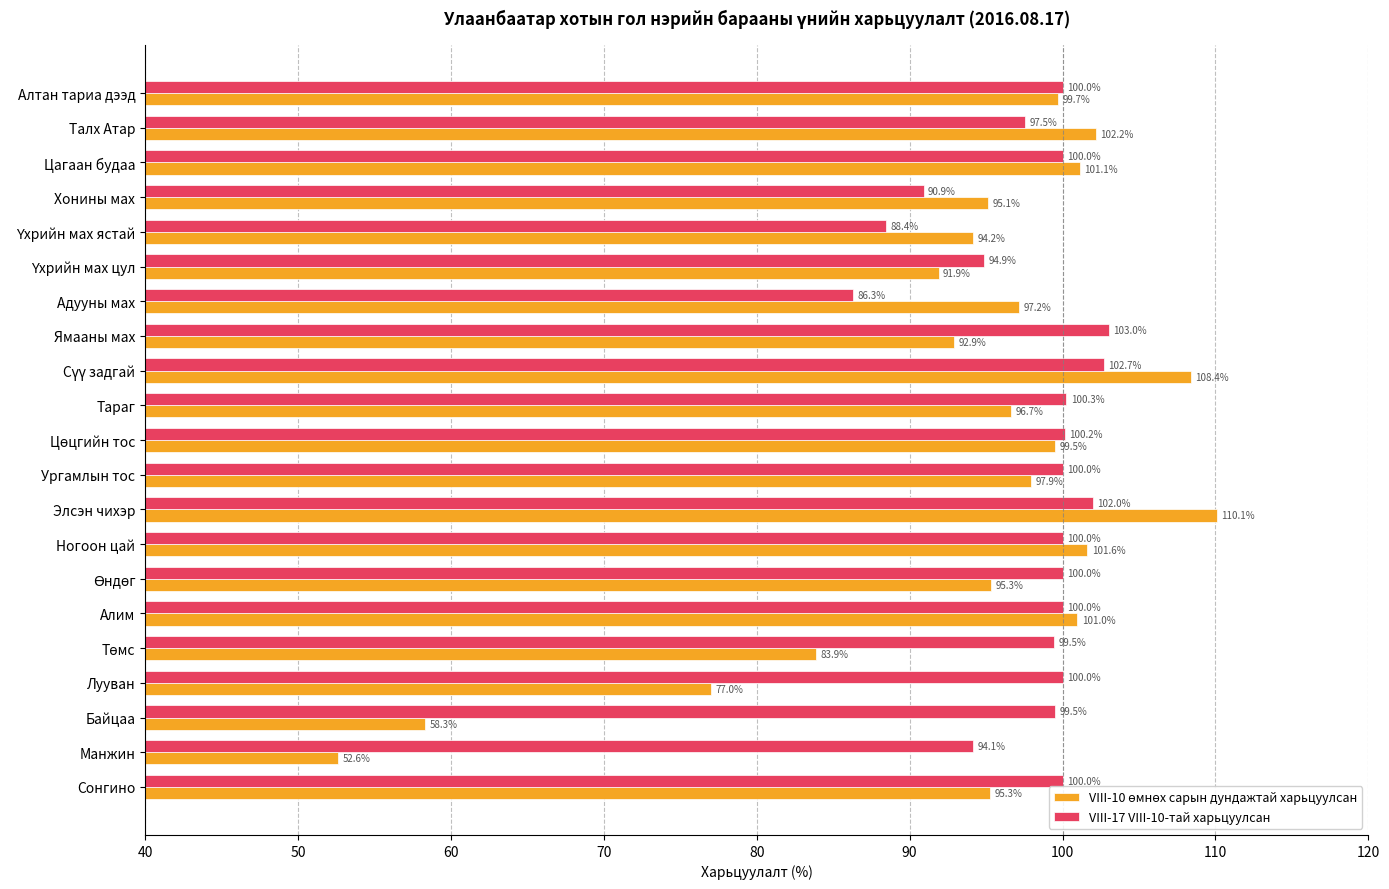

At how many categories does at least one series exceed 106?

2